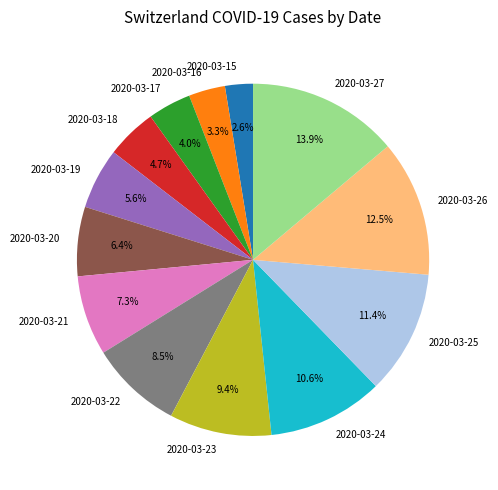

Does 2020-03-21 account for over 50% of the chart?

No